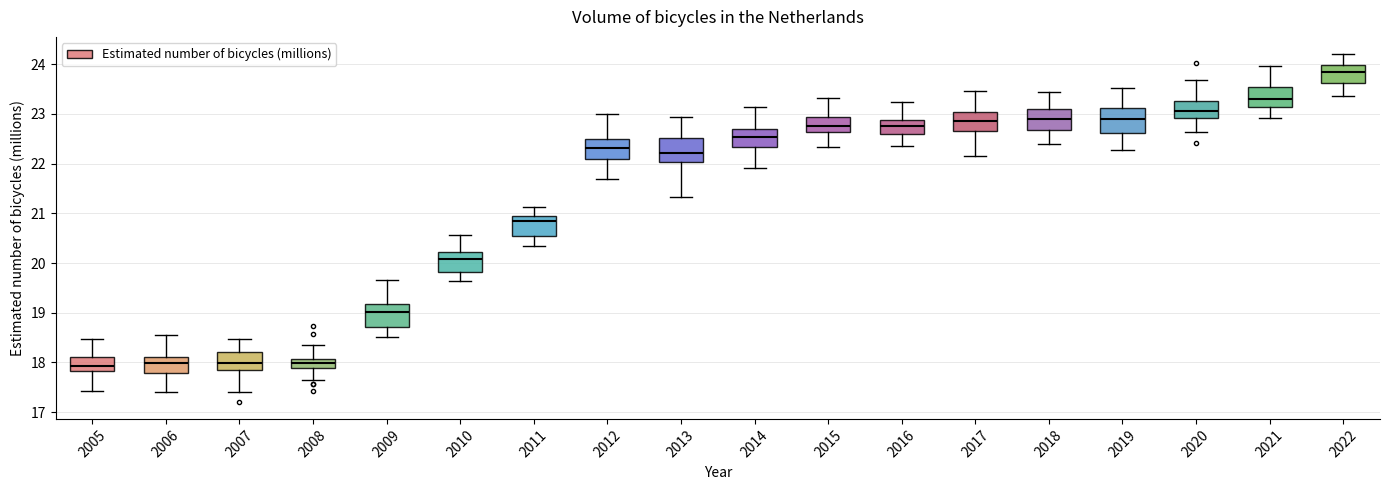

Reading left to right, transcribe this box plot: for each box, give where its median line is, the range the box spans, and where its two whiskers end, as read against the y-axis. The values are not printed on the chart, so give them approximately, as read against the axis.

2005: median 17.9, box 17.8 to 18.1, whiskers 17.4 to 18.5
2006: median 18.0, box 17.8 to 18.1, whiskers 17.4 to 18.6
2007: median 18.0, box 17.8 to 18.2, whiskers 17.4 to 18.5
2008: median 18.0, box 17.9 to 18.1, whiskers 17.6 to 18.3
2009: median 19.0, box 18.7 to 19.2, whiskers 18.5 to 19.7
2010: median 20.1, box 19.8 to 20.2, whiskers 19.6 to 20.6
2011: median 20.8, box 20.5 to 21.0, whiskers 20.3 to 21.1
2012: median 22.3, box 22.1 to 22.5, whiskers 21.7 to 23.0
2013: median 22.2, box 22.0 to 22.5, whiskers 21.3 to 22.9
2014: median 22.5, box 22.3 to 22.7, whiskers 21.9 to 23.1
2015: median 22.8, box 22.6 to 22.9, whiskers 22.3 to 23.3
2016: median 22.8, box 22.6 to 22.9, whiskers 22.4 to 23.2
2017: median 22.9, box 22.7 to 23.0, whiskers 22.2 to 23.5
2018: median 22.9, box 22.7 to 23.1, whiskers 22.4 to 23.4
2019: median 22.9, box 22.6 to 23.1, whiskers 22.3 to 23.5
2020: median 23.1, box 22.9 to 23.3, whiskers 22.6 to 23.7
2021: median 23.3, box 23.1 to 23.5, whiskers 22.9 to 24.0
2022: median 23.9, box 23.6 to 24.0, whiskers 23.4 to 24.2